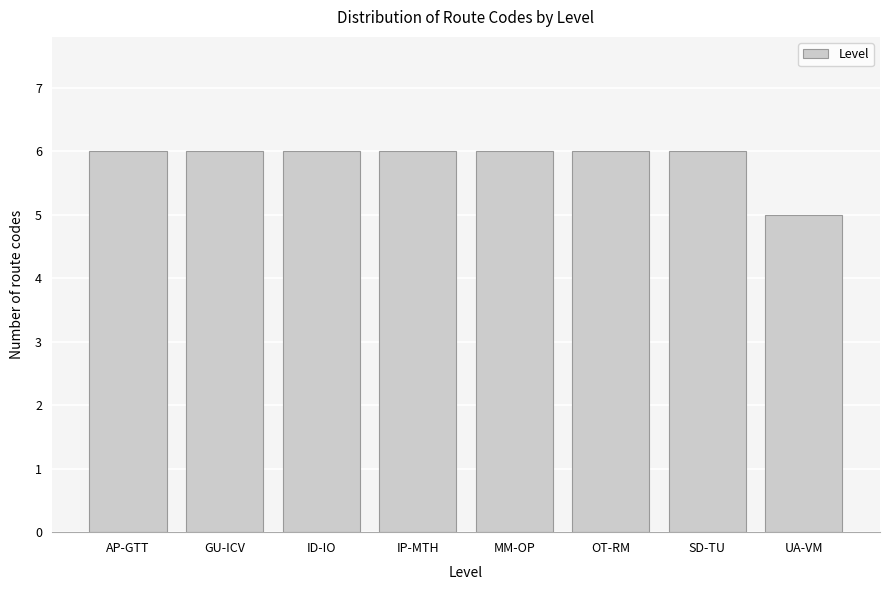

Reading left to right, what are all the values shown in this chart?

6	6	6	6	6	6	6	5